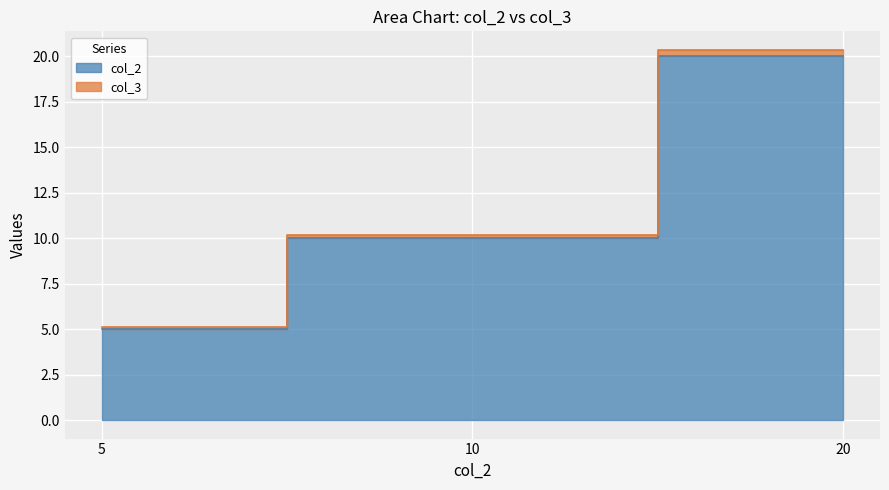

At which label is col_3 closest to 12?

10